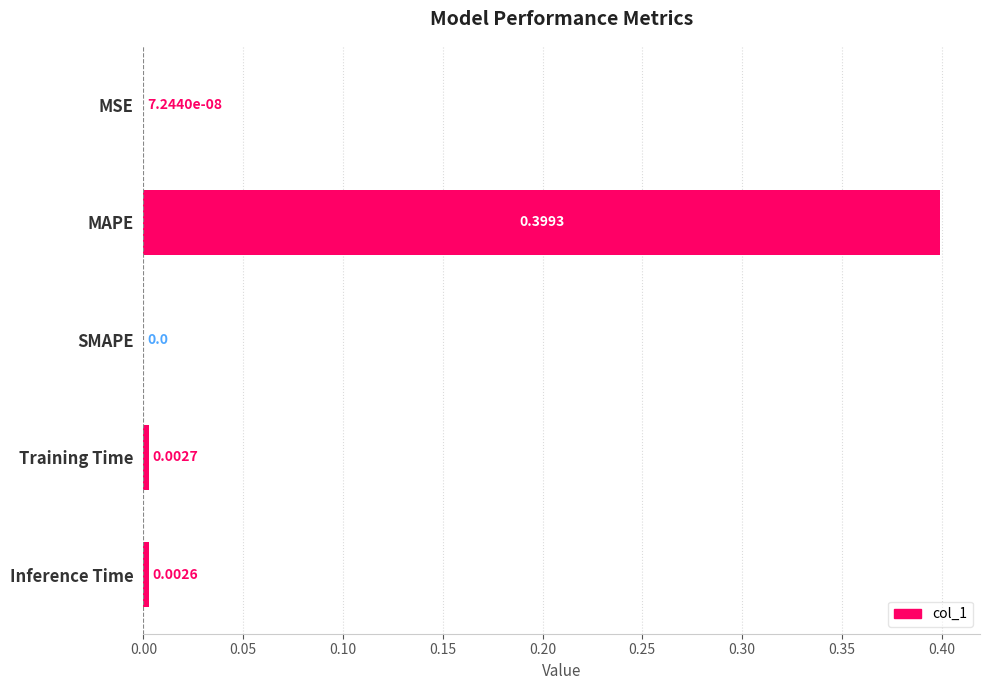

What is the change in value from MAPE to SMAPE?

-0.4